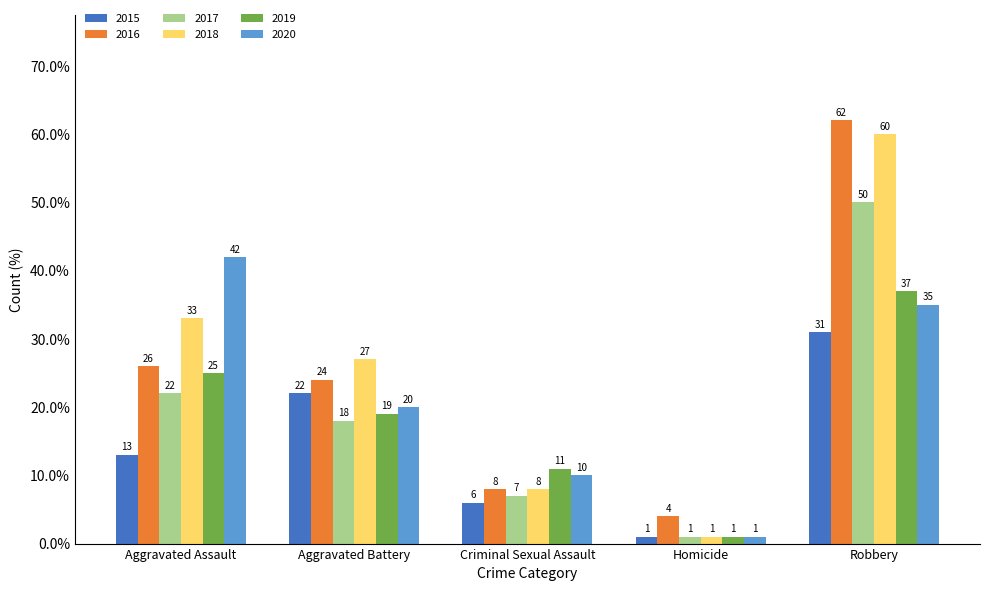

What is the difference between the maximum and minimum values in the 2017 series?

49